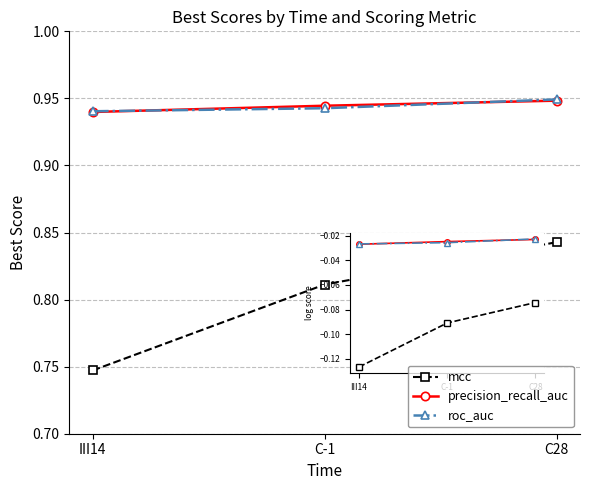

How many roc_auc values are between 0 and 1?

3